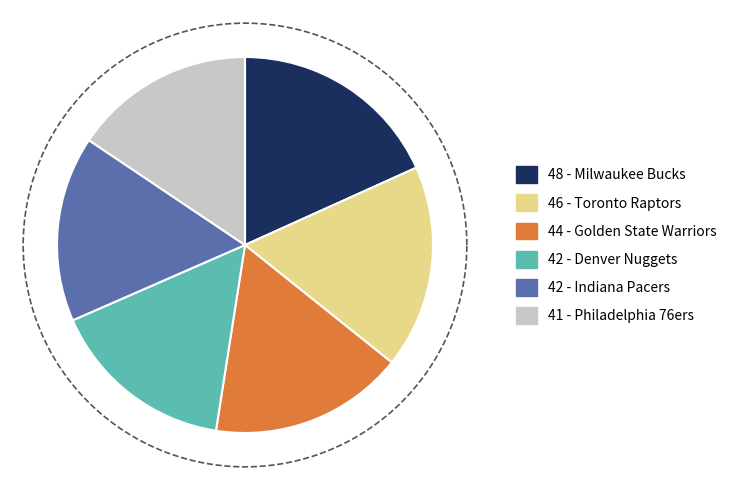

Does any single category account for the majority?

No